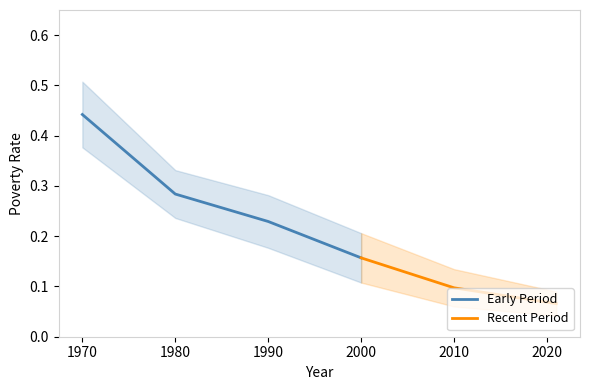

The Early Period series shows 0.1 at 1990. True or false?

False